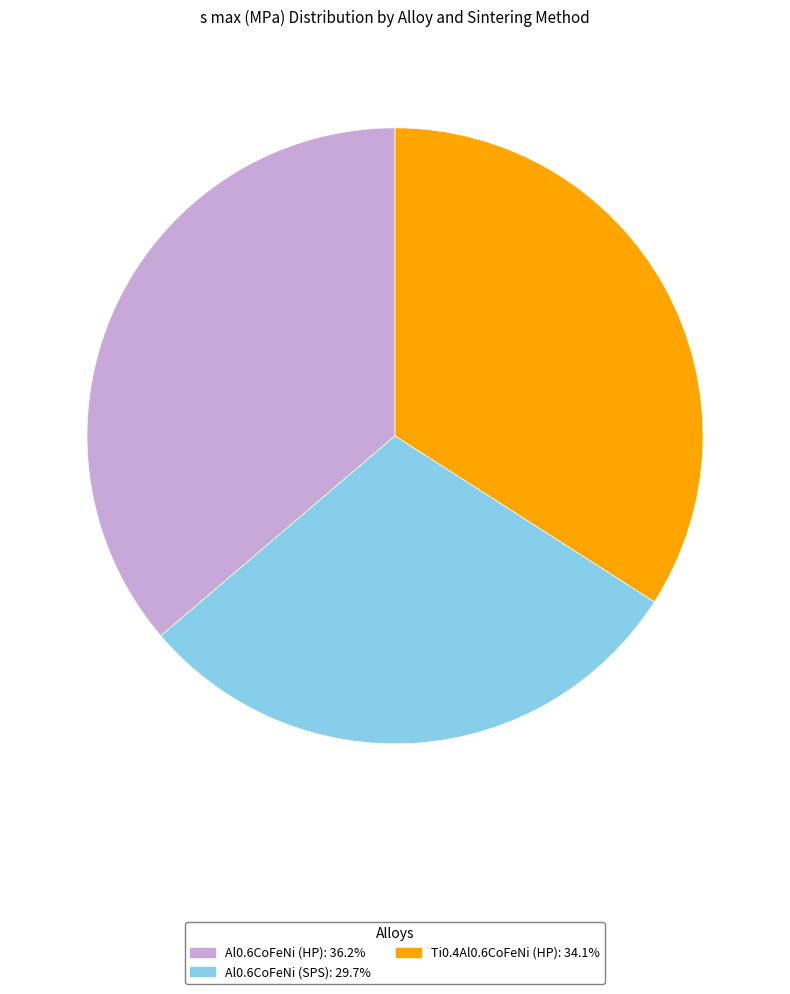

Is there a majority slice in this chart?

No